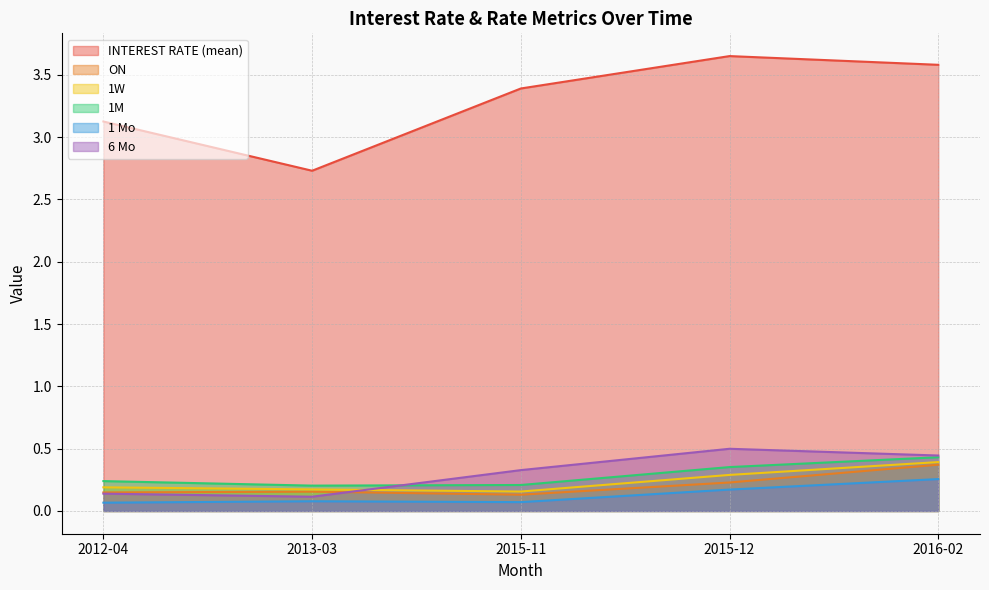

Which has a higher value, 2015-12 or 2013-03?

2015-12